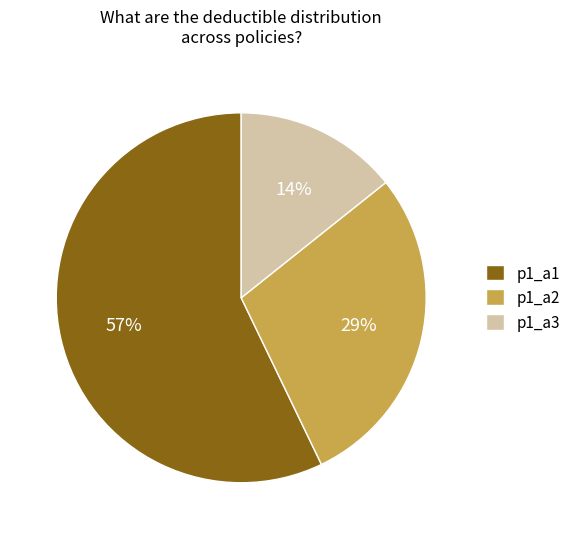

Between p1_a1 and p1_a3, which is larger?

p1_a1